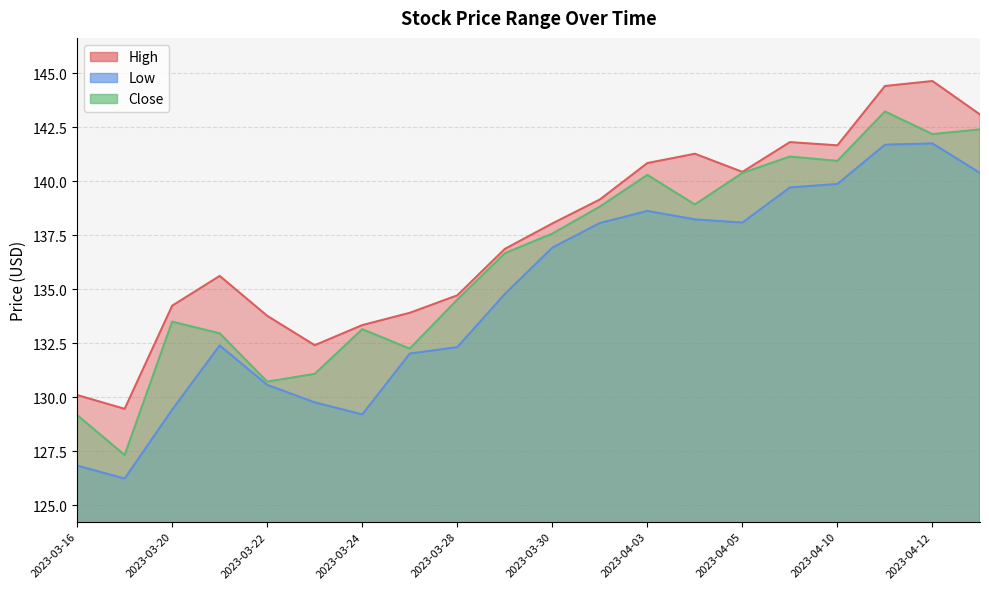

True or false: Close and Low intersect in this chart.

False